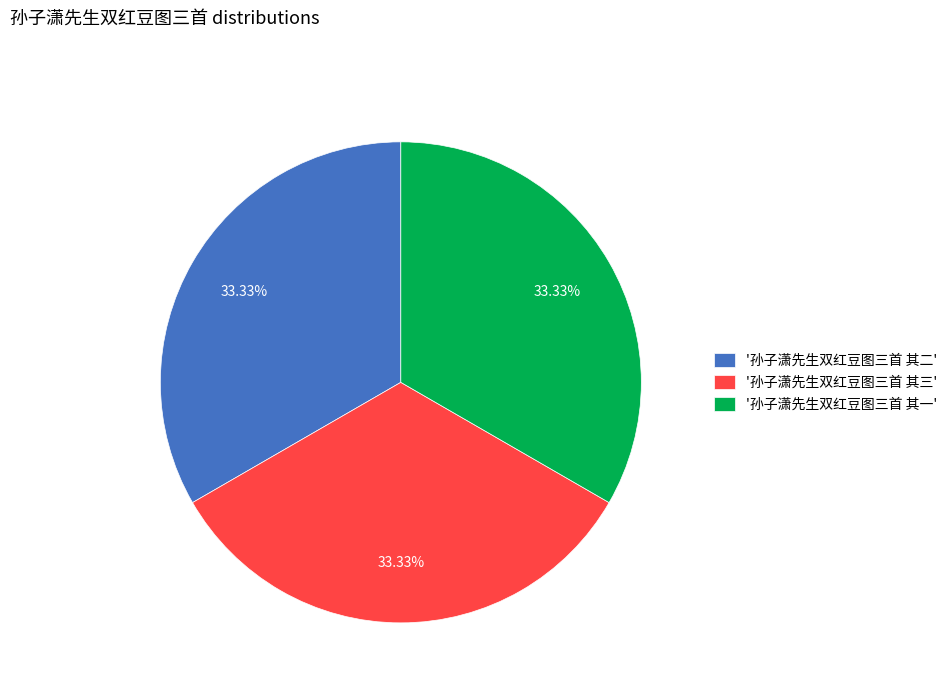

Is there any slice that represents more than half of the pie?

No